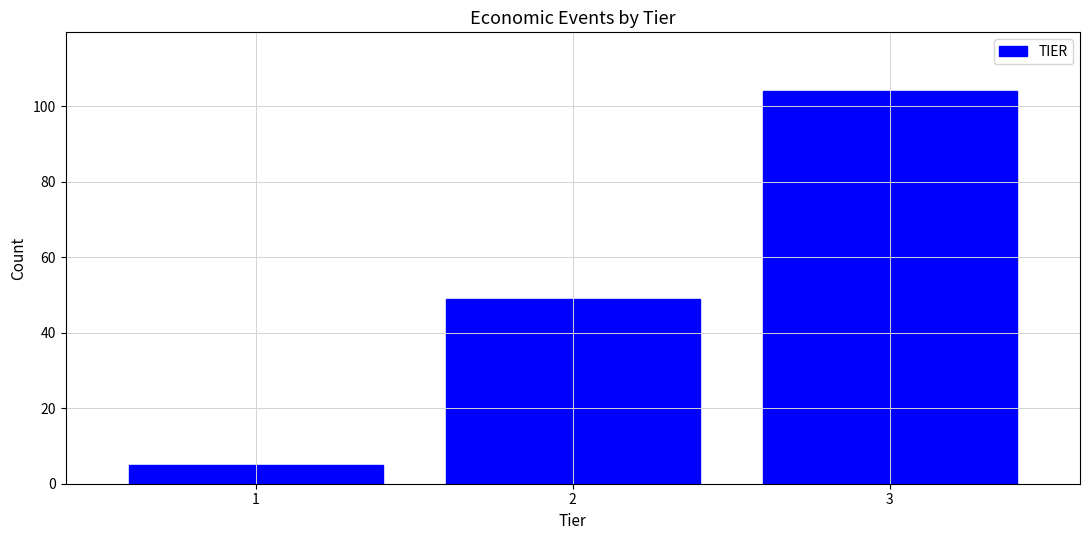

Reading left to right, transcribe all the data shown in this chart.

1=5	2=49	3=104